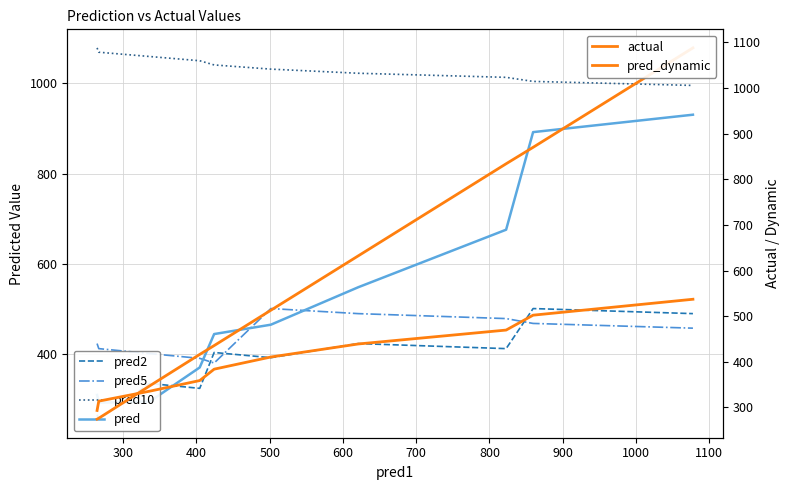

True or false: pred has more than 2 interior local peaks.

False